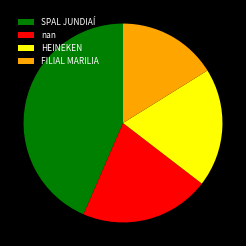

The nan slice represents 11% of the pie. True or false?

False